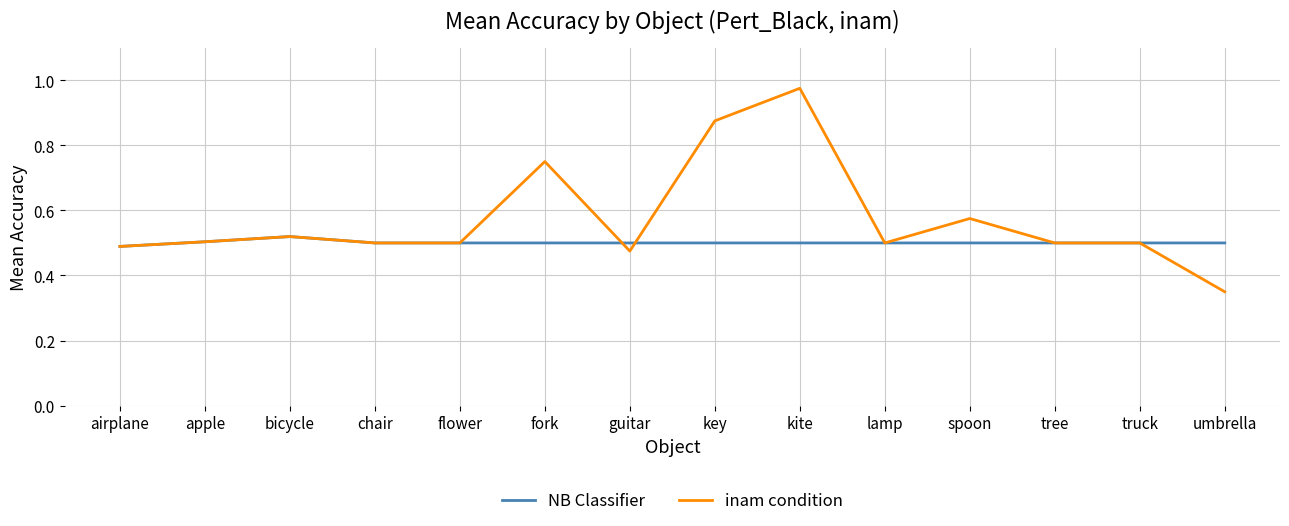

Where is the first local maximum for NB Classifier?

bicycle